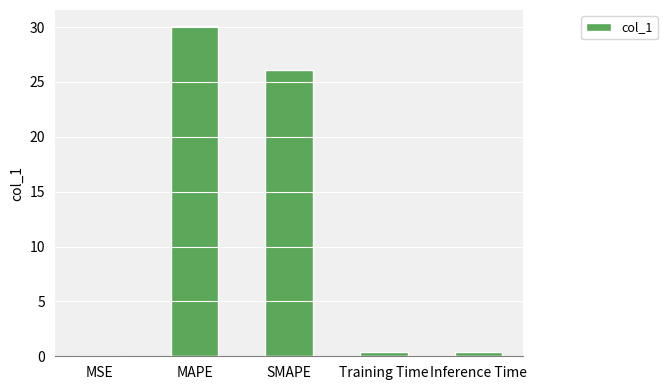

What is the approximate value at MAPE?

30.0